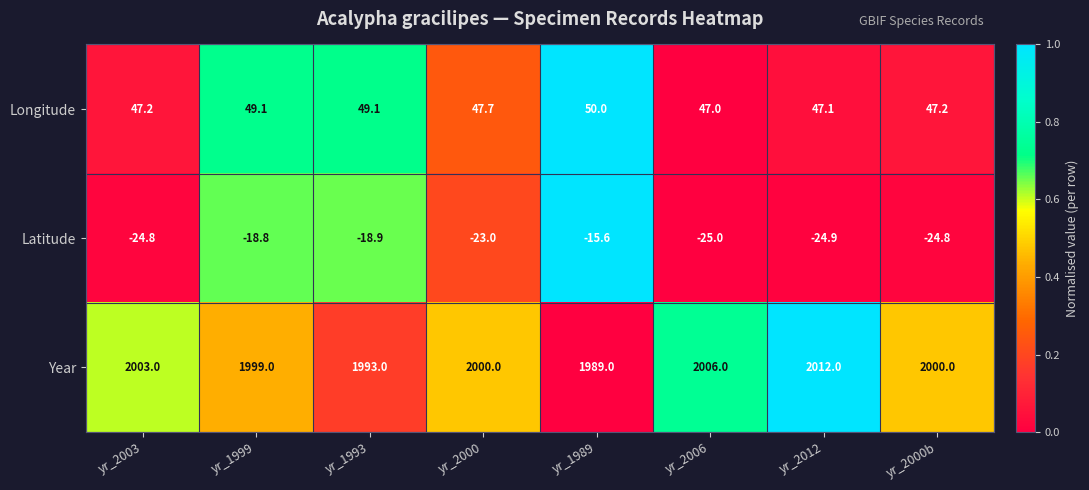

Reading right to left, what are all the values shown in this chart?

Longitude: yr_2000b=47.2	yr_2012=47.1	yr_2006=47.0	yr_1989=50.0	yr_2000=47.7	yr_1993=49.1	yr_1999=49.1	yr_2003=47.2
Latitude: yr_2000b=-24.8	yr_2012=-24.9	yr_2006=-25.0	yr_1989=-15.6	yr_2000=-23.0	yr_1993=-18.9	yr_1999=-18.8	yr_2003=-24.8
Year: yr_2000b=2000.0	yr_2012=2012.0	yr_2006=2006.0	yr_1989=1989.0	yr_2000=2000.0	yr_1993=1993.0	yr_1999=1999.0	yr_2003=2003.0